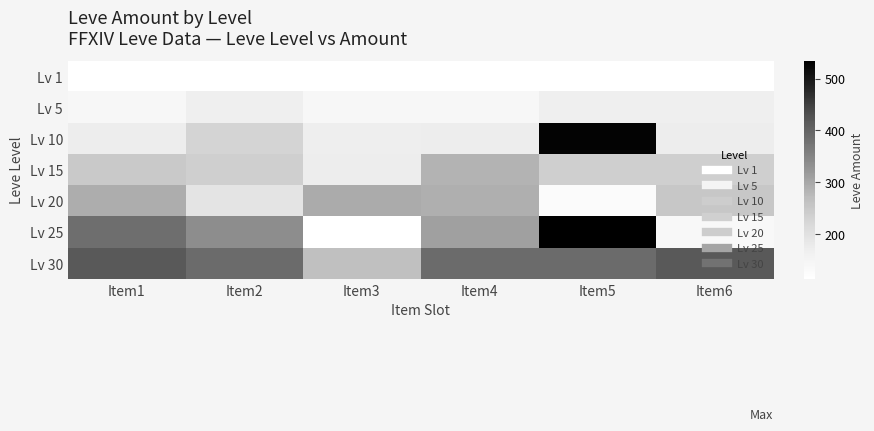

What is the spread (max minus min) of values at Item1?

303